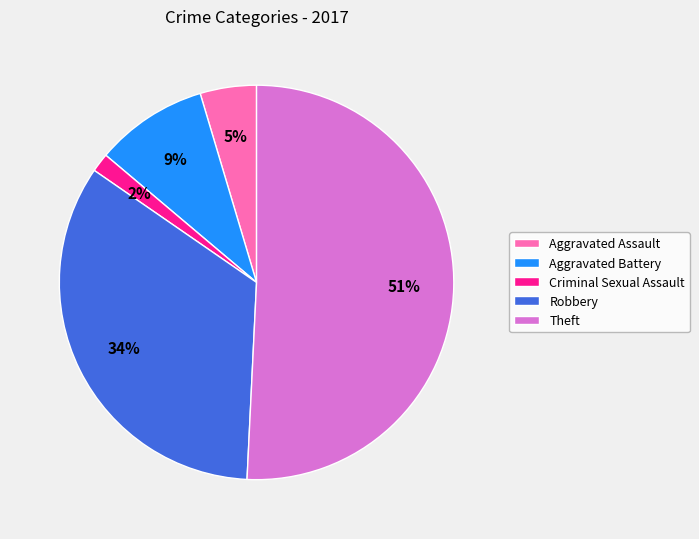

Combined, do Robbery and Aggravated Battery account for over 50%?

No